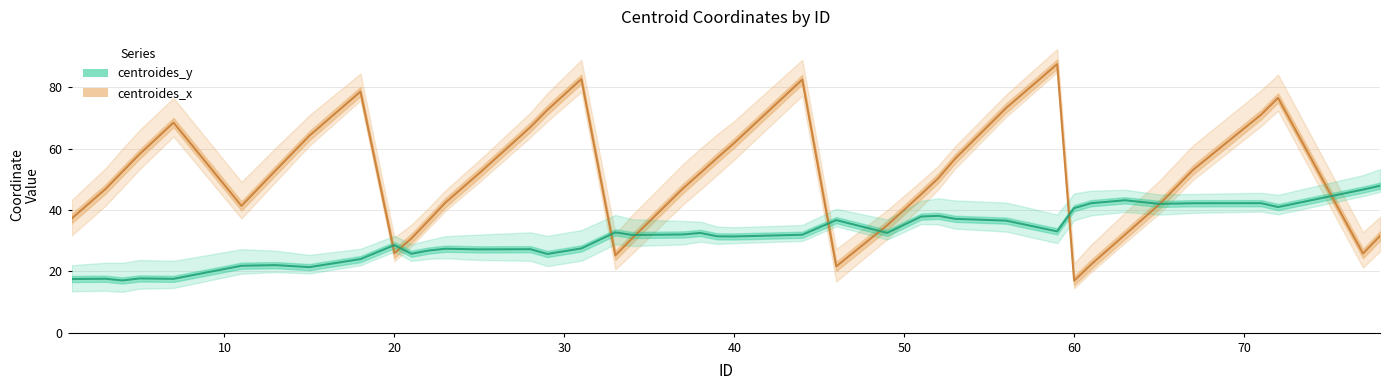

In centroides_y, how many points are lower than both neighbors (excluding endpoints)?

12